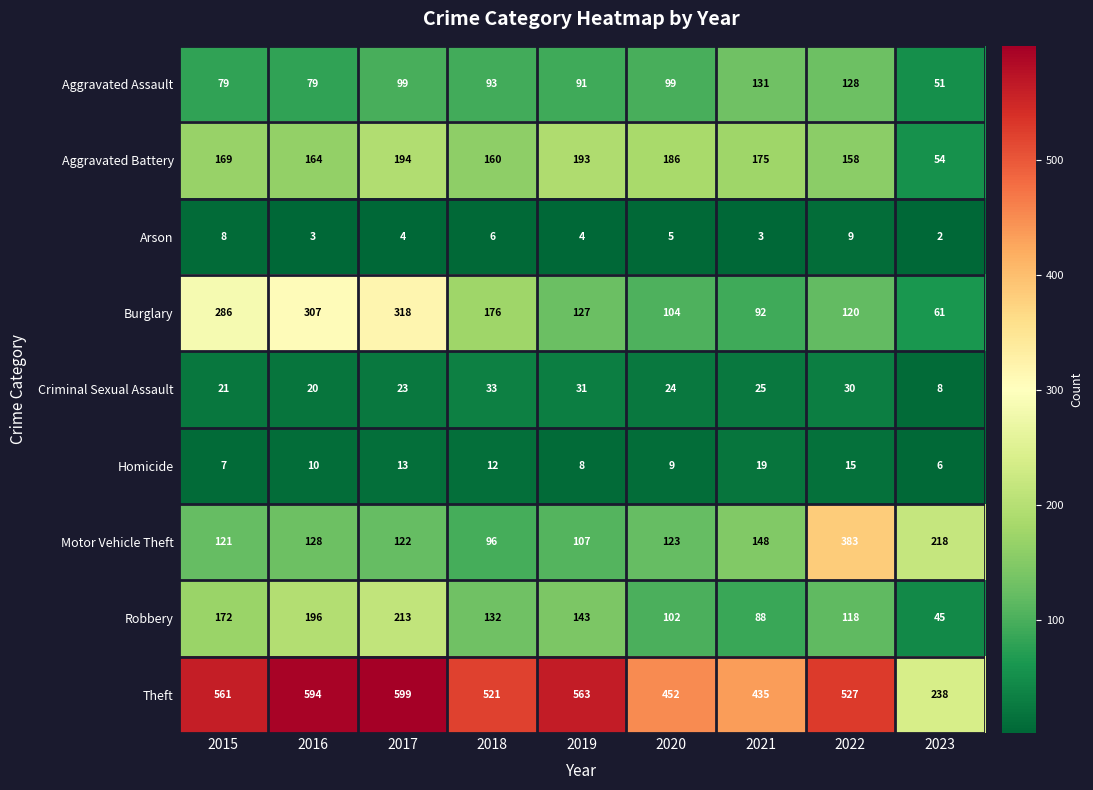

What is the total value across all series at 2019?

1267